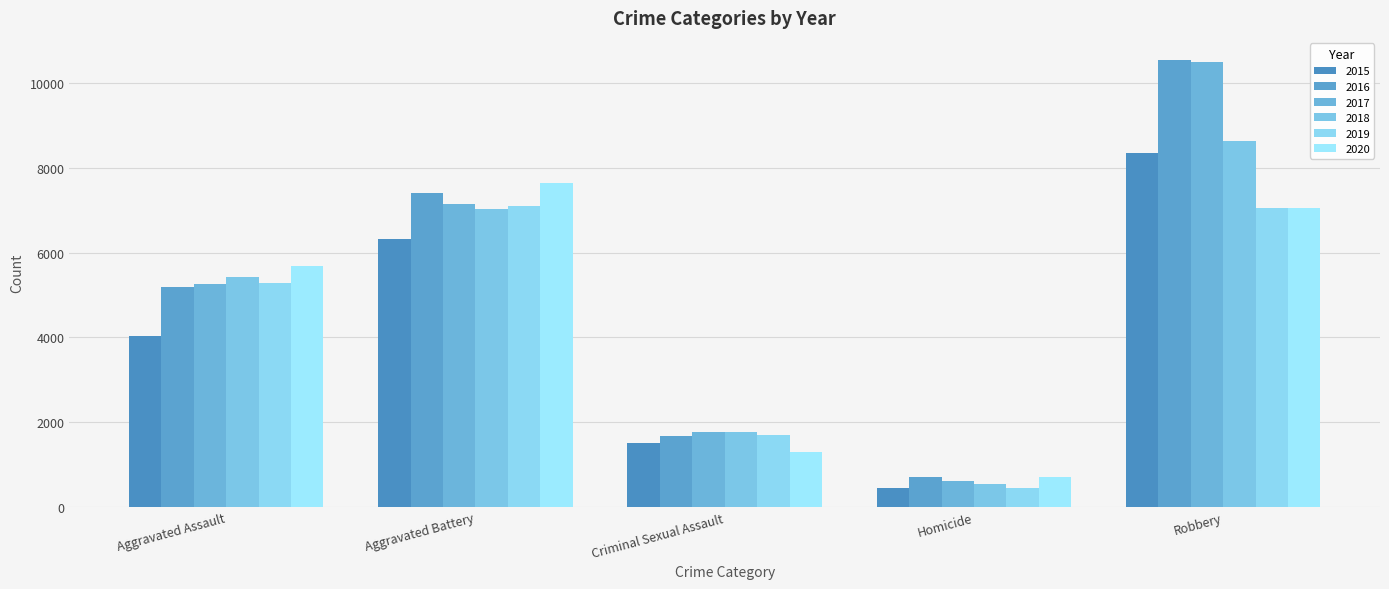

Count the 2017 values in the range 1773 to 7145.

3